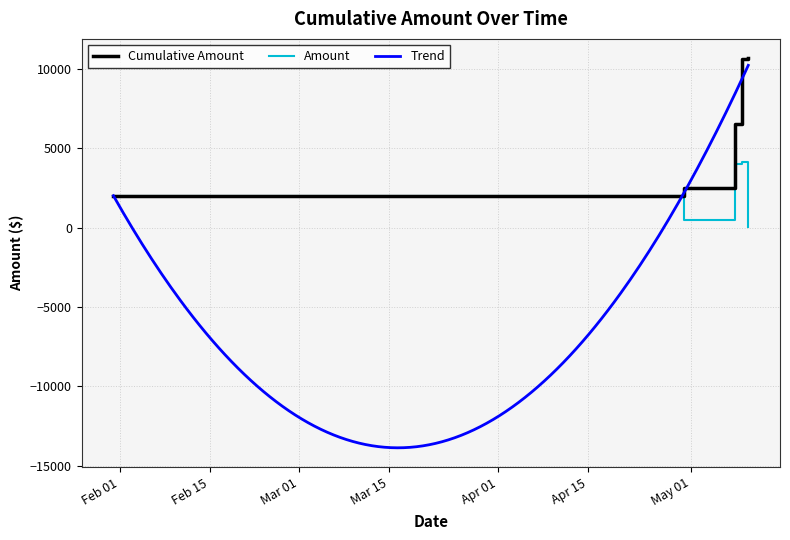

What value does the data have at 2025-04-30, to the nearest 100?

500